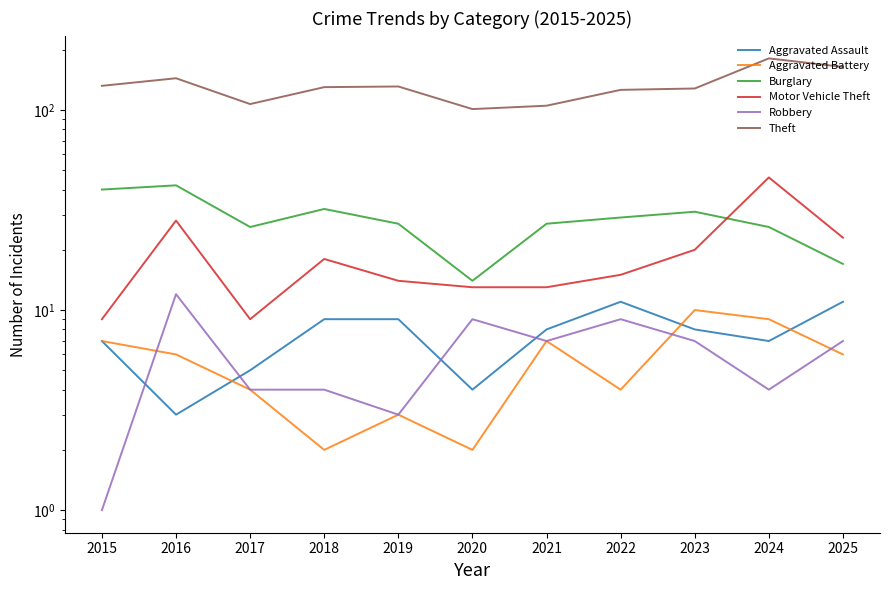

True or false: Motor Vehicle Theft and Robbery intersect in this chart.

False